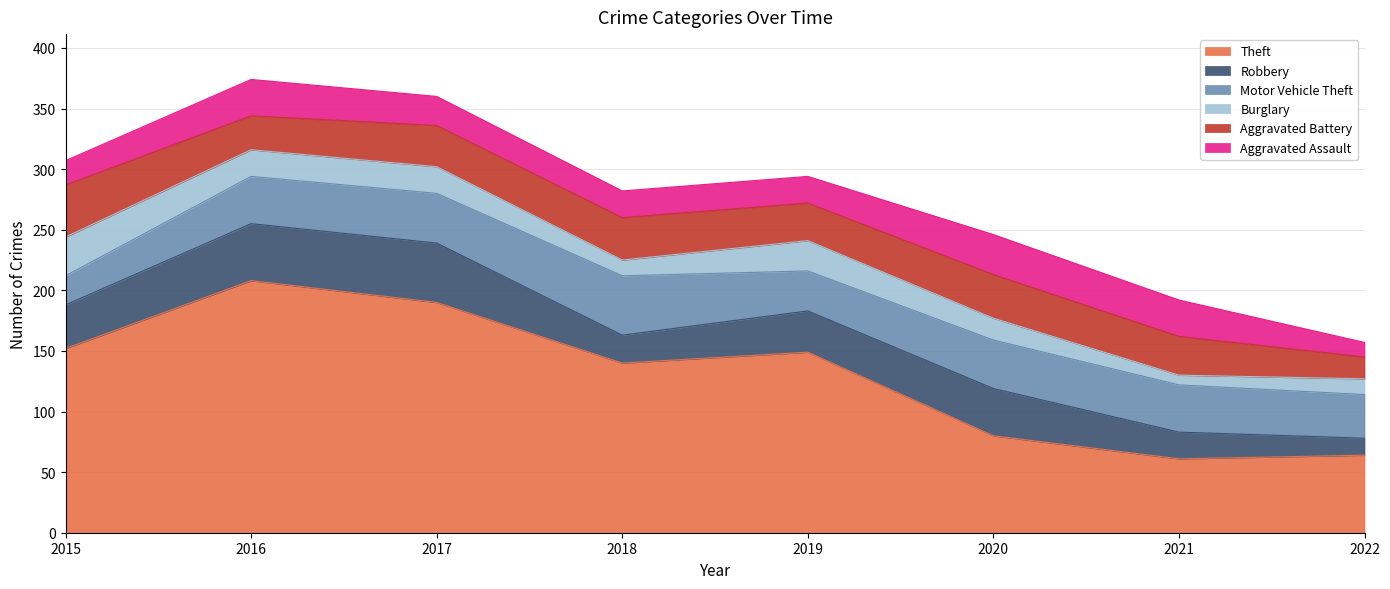

Read the Robbery value at 2022, to the nearest 5.

15